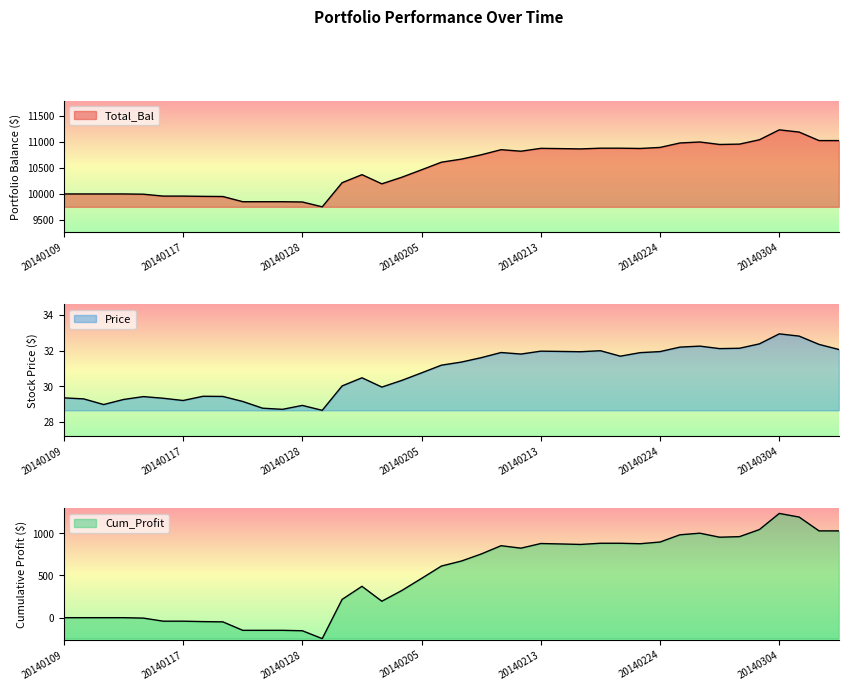

What is the lowest value of the Cum_Profit series?

-248.2